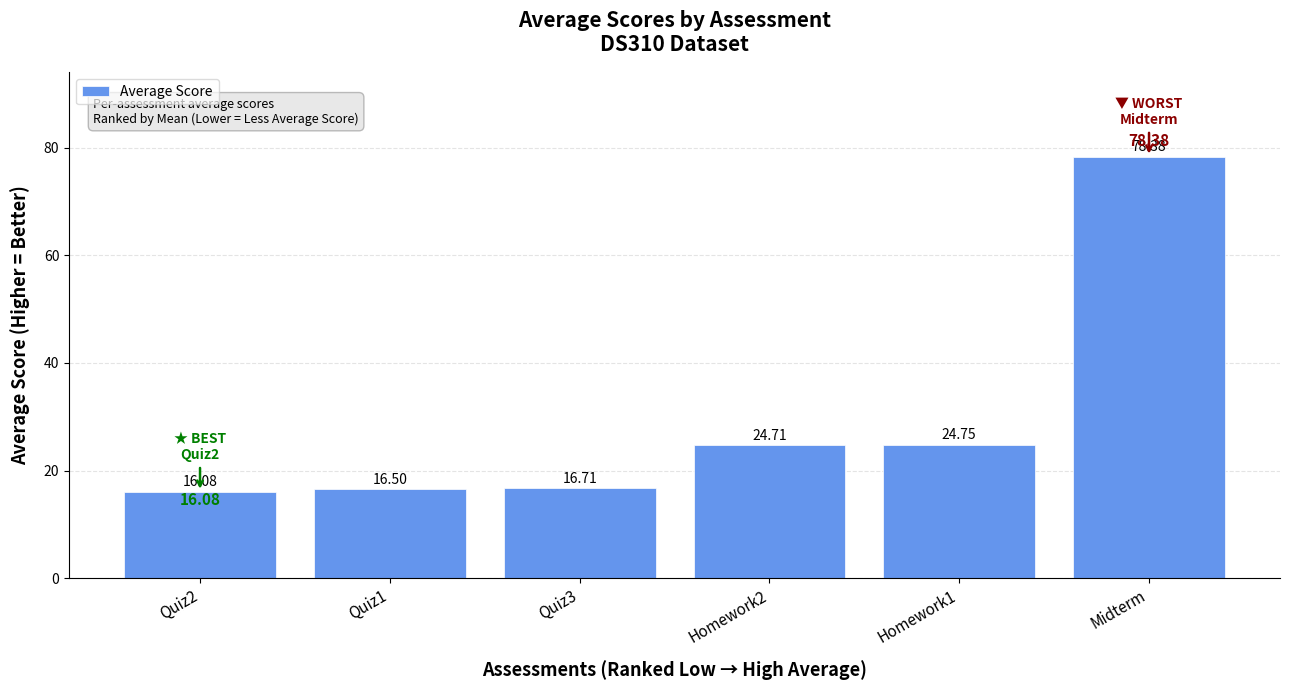

Where does the data first go above 24?

Homework2